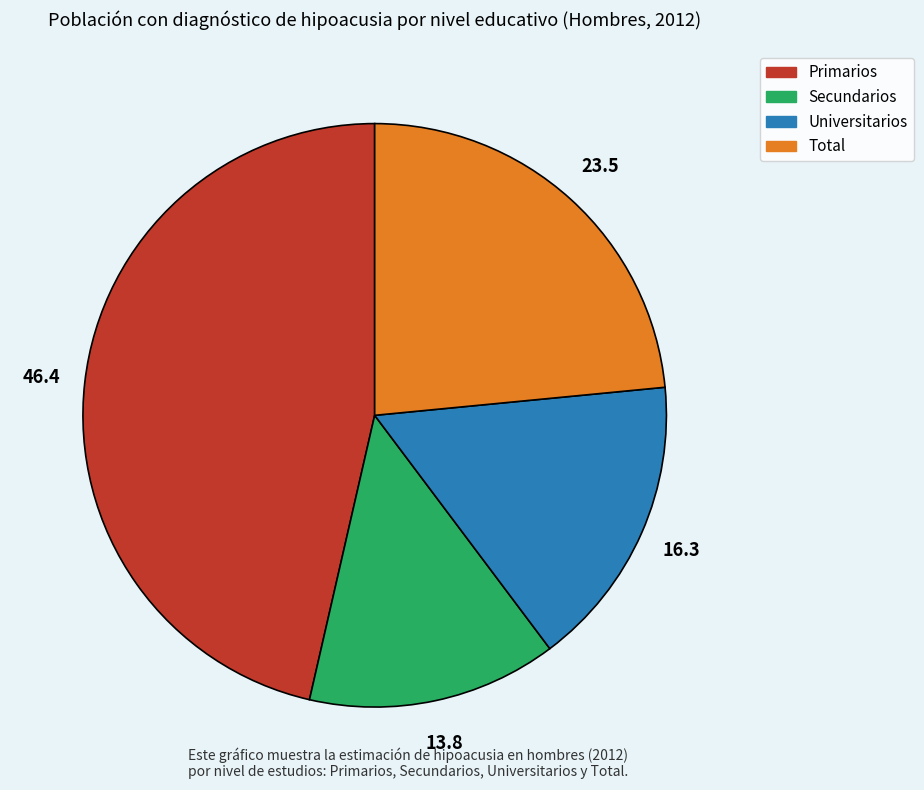

Do Universitarios and Primarios together represent more than half of the pie?

Yes